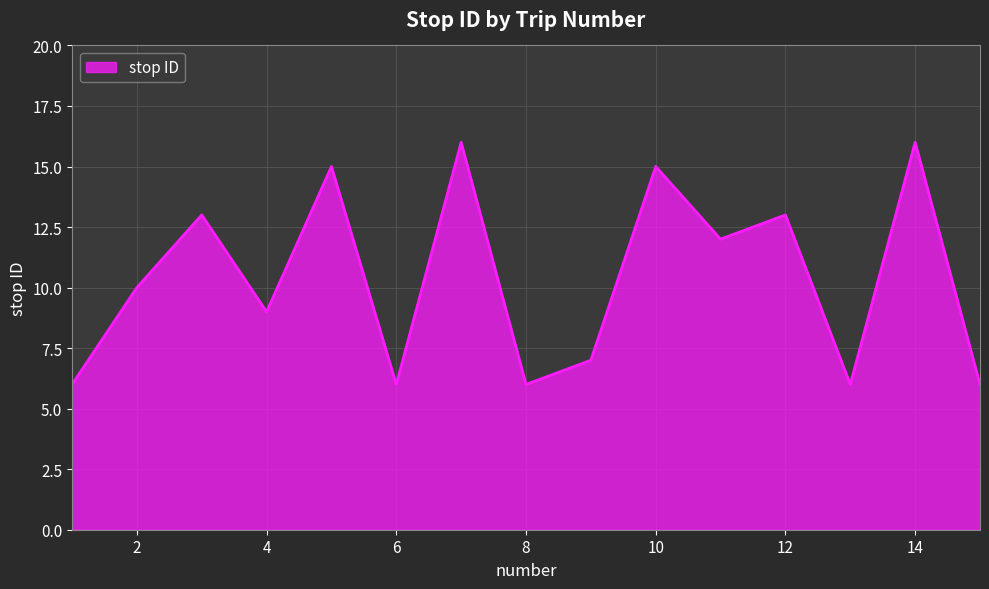

What is the greatest value displayed?

16